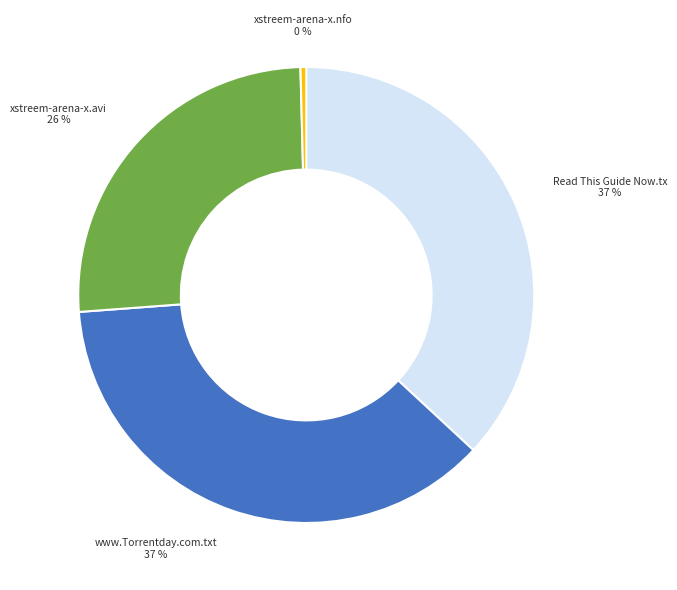

Is there any slice that represents more than half of the pie?

No